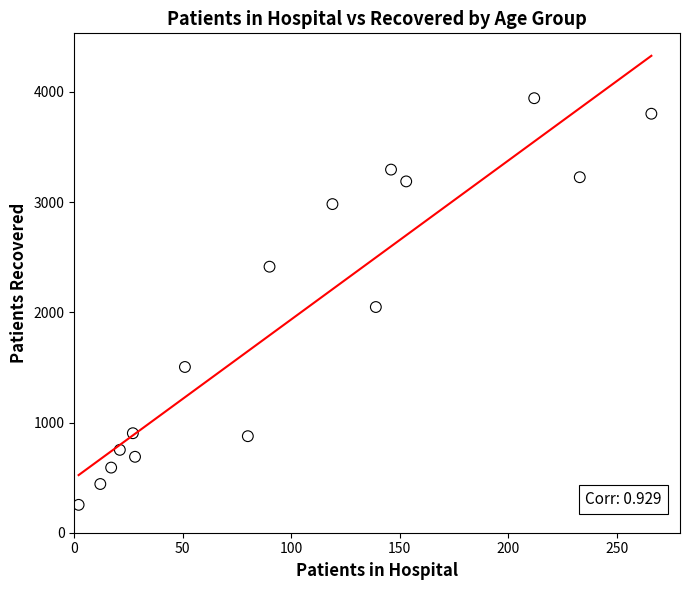

What Y value in the scatter plot is closest to 2098?

2048